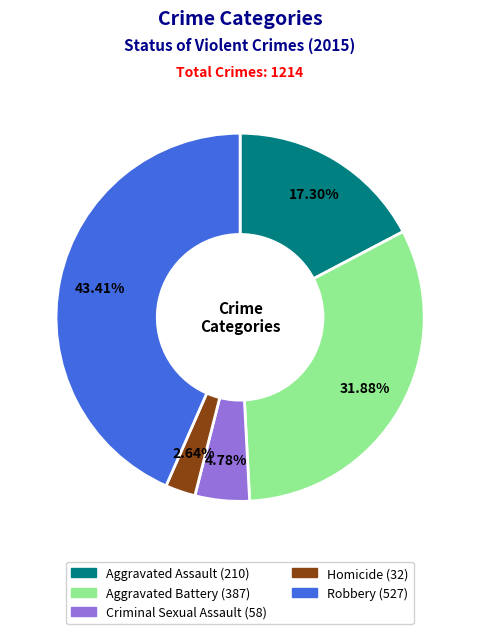

Does any single category account for the majority?

No